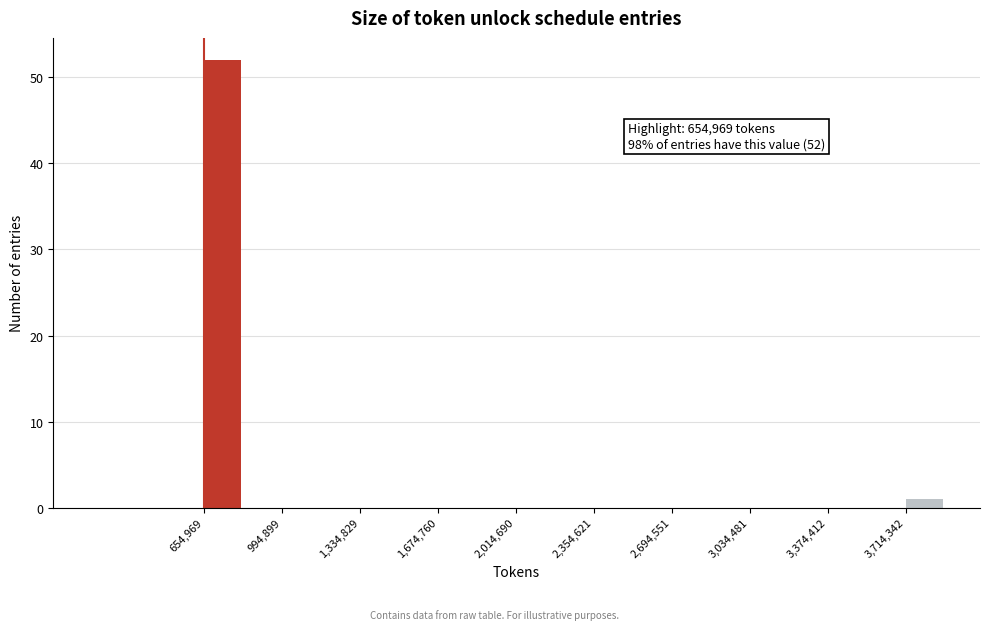

Read against the x-axis, roughly where is the centre of the tallest bar?

750000